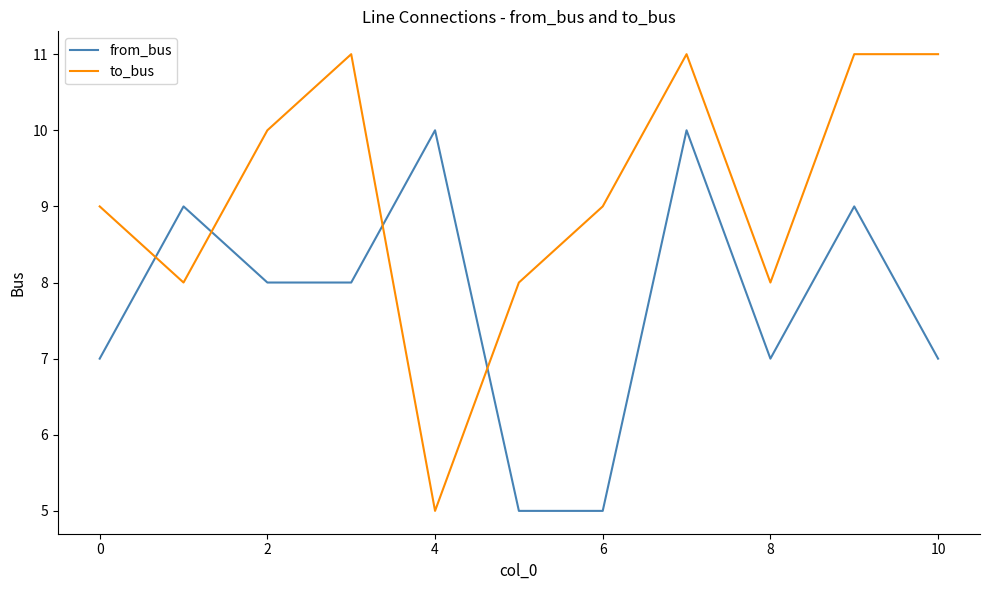

Which series has the widest spread of values?

to_bus